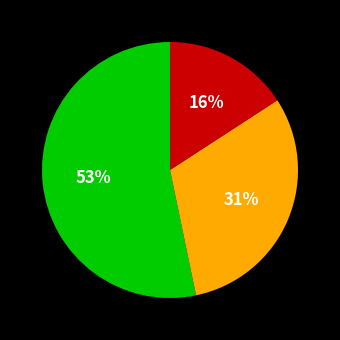

Is there any slice that represents more than half of the pie?

Yes